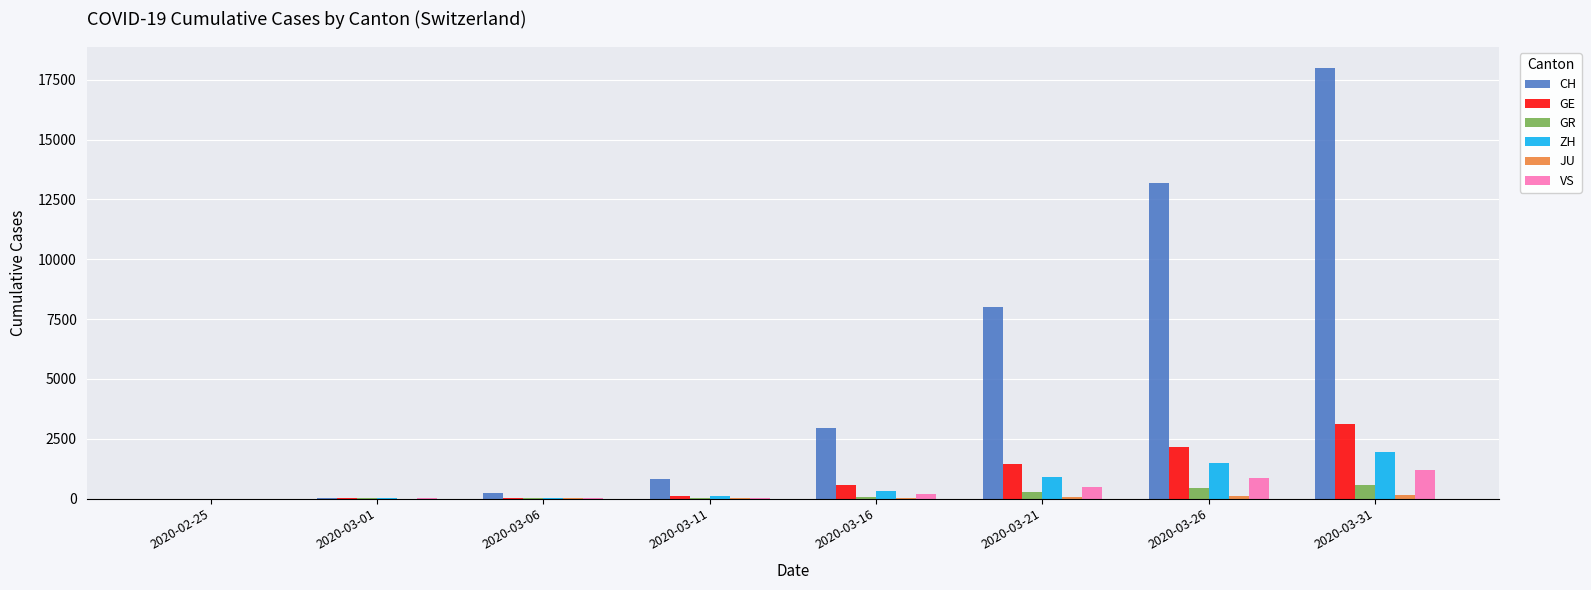

Between 2020-03-06 and 2020-03-11, which series saw the biggest shift?

CH